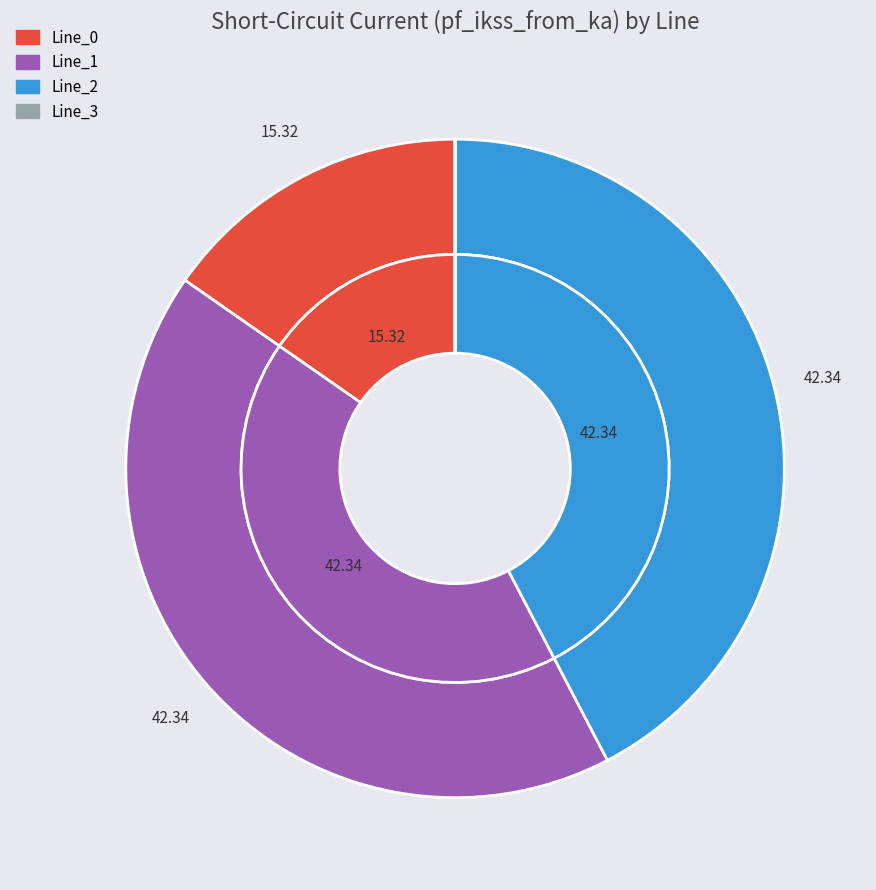

To the nearest percent, what is the average slice percentage?

25%